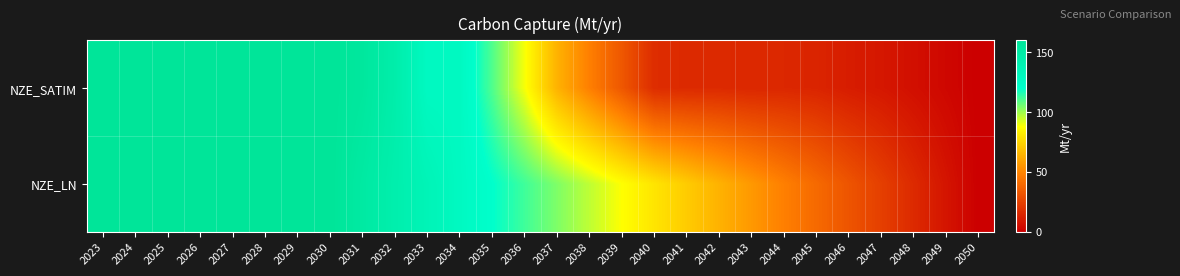

List the series in order of their peak value, lowest first.

NZE_SATIM, NZE_LN